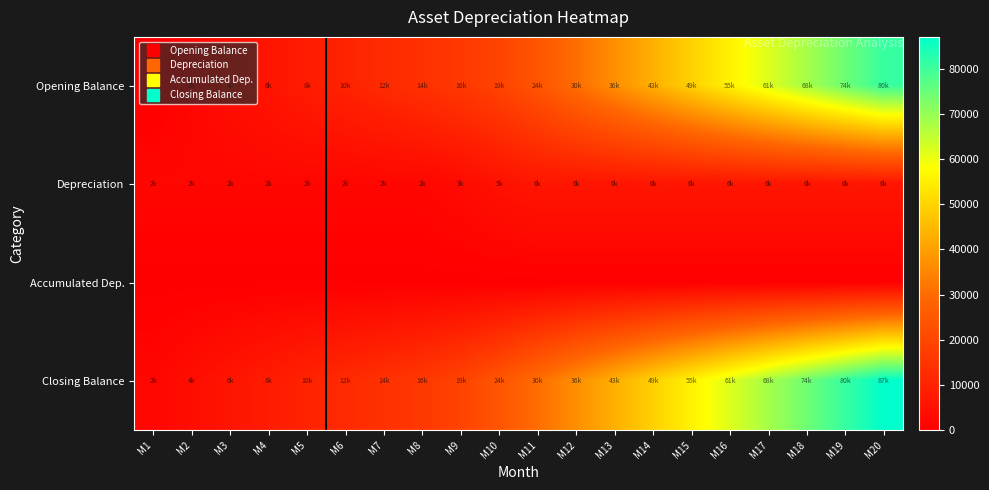

How many categories are shown in the chart?

20